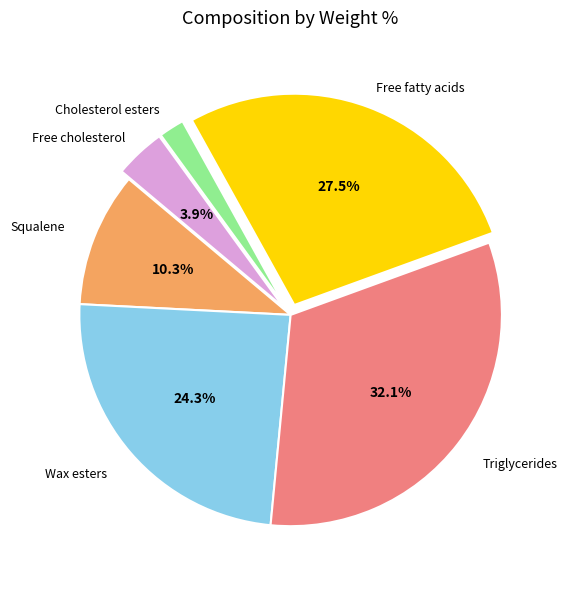

Is the sum of Squalene and Free fatty acids greater than half?

No